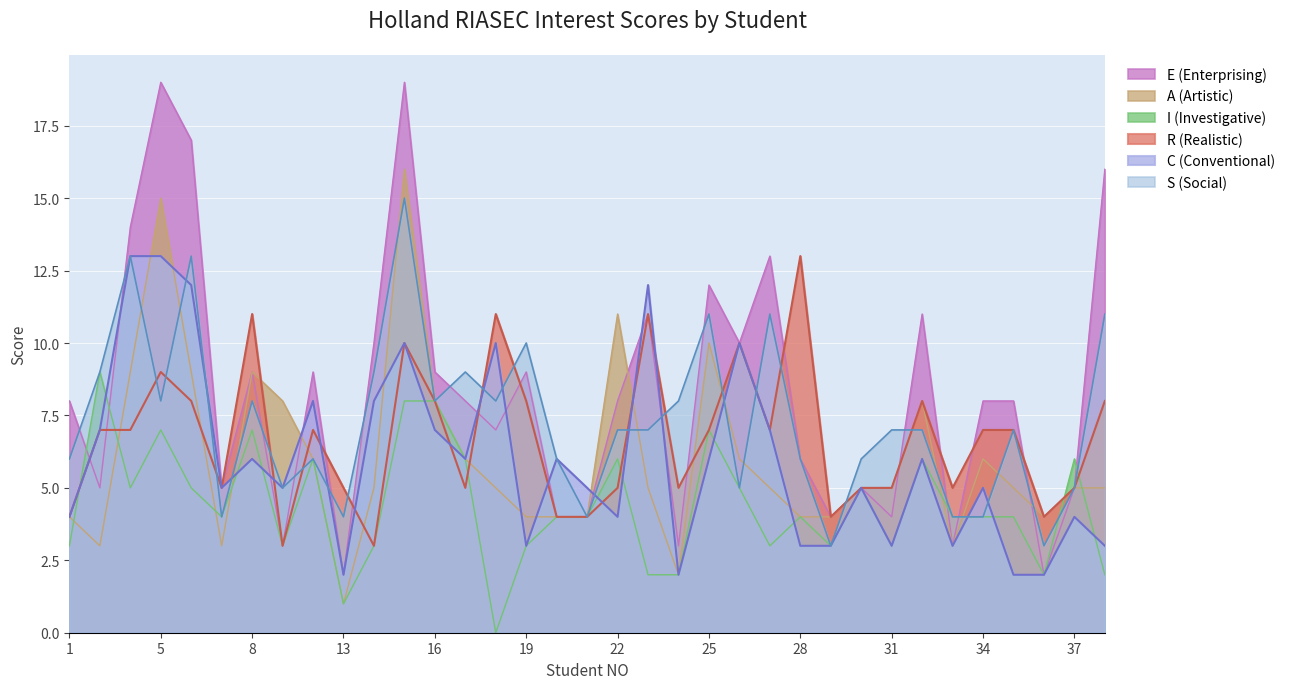

Reading right to left, list all the values displayed in this chart.

R (Realistic): 38=8	37=5	36=4	35=7	34=7	33=5	32=8	31=5	30=5	29=4	28=13	27=7	26=10	25=7	24=5	23=11	22=5	21=4	20=4	19=8	18=11	17=5	16=8	15=10	14=3	13=5	10=7	9=3	8=11	7=5	6=8	5=9	4=7	2=7	1=4
S (Social): 38=11	37=5	36=3	35=7	34=4	33=4	32=7	31=7	30=6	29=3	28=6	27=11	26=5	25=11	24=8	23=7	22=7	21=4	20=6	19=10	18=8	17=9	16=8	15=15	14=9	13=4	10=6	9=5	8=8	7=4	6=13	5=8	4=13	2=9	1=6
I (Investigative): 38=2	37=6	36=2	35=4	34=4	33=4	32=6	31=3	30=5	29=3	28=4	27=3	26=5	25=7	24=2	23=2	22=6	21=4	20=4	19=3	18=0	17=6	16=8	15=8	14=3	13=1	10=6	9=3	8=7	7=4	6=5	5=7	4=5	2=9	1=3
A (Artistic): 38=5	37=5	36=4	35=5	34=6	33=3	32=8	31=5	30=5	29=4	28=4	27=5	26=6	25=10	24=2	23=5	22=11	21=4	20=4	19=4	18=5	17=6	16=8	15=16	14=5	13=1	10=6	9=8	8=9	7=3	6=9	5=15	4=9	2=3	1=4
E (Enterprising): 38=16	37=5	36=2	35=8	34=8	33=3	32=11	31=4	30=5	29=4	28=6	27=13	26=10	25=12	24=3	23=11	22=8	21=4	20=4	19=9	18=7	17=8	16=9	15=19	14=10	13=2	10=9	9=3	8=9	7=5	6=17	5=19	4=14	2=5	1=8
C (Conventional): 38=3	37=4	36=2	35=2	34=5	33=3	32=6	31=3	30=5	29=3	28=3	27=7	26=10	25=6	24=2	23=12	22=4	21=5	20=6	19=3	18=10	17=6	16=7	15=10	14=8	13=2	10=8	9=5	8=6	7=5	6=12	5=13	4=13	2=7	1=4